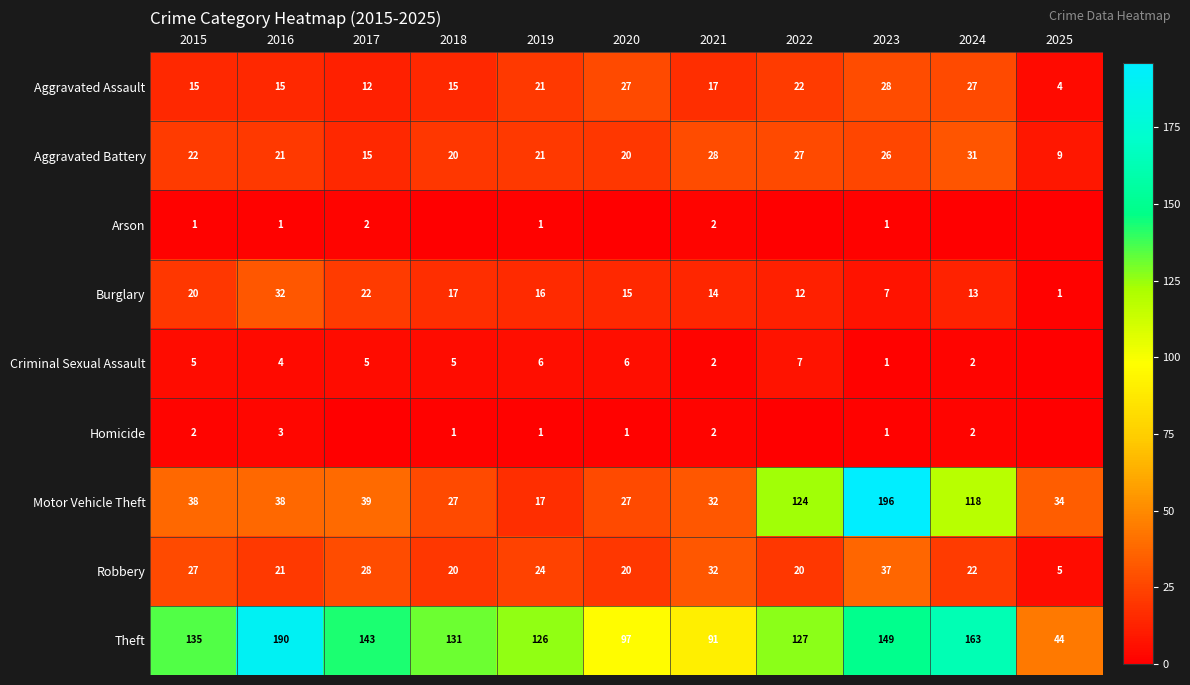

Count the number of categories in the chart.

11